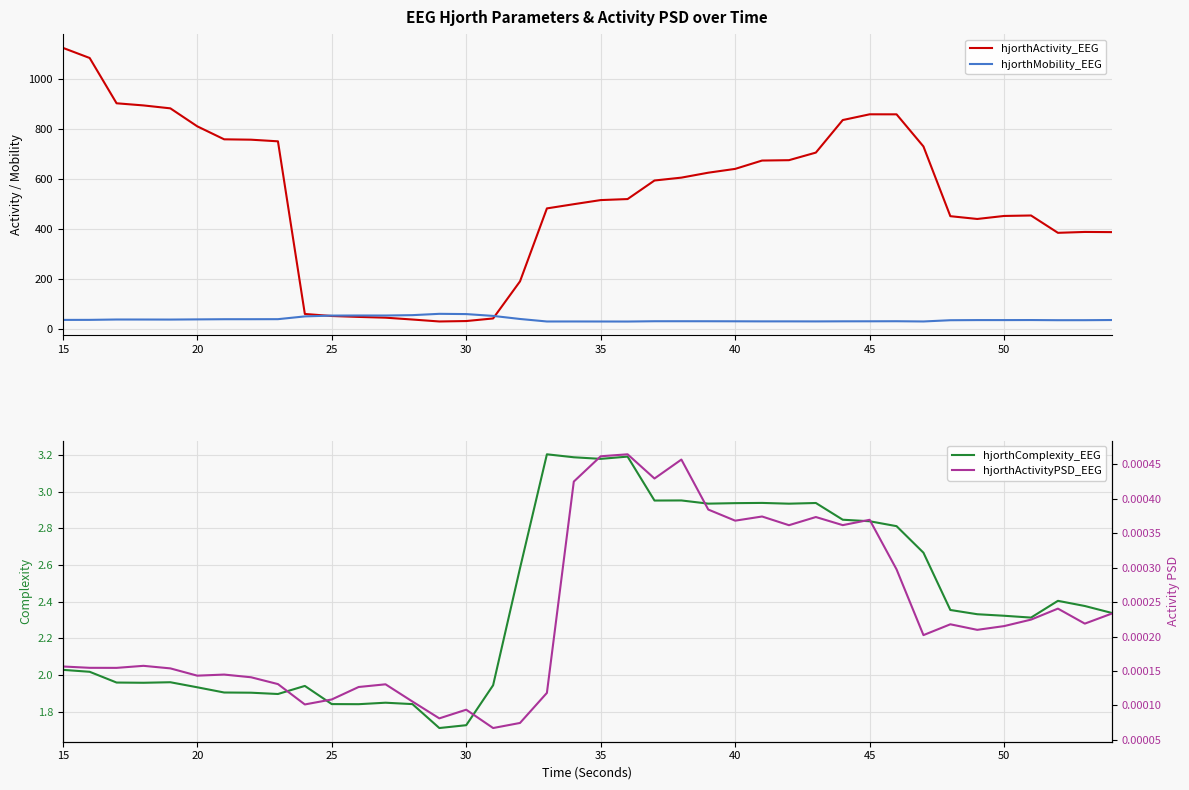

Count the hjorthActivityPSD_EEG values in the range 0 to 1.

40